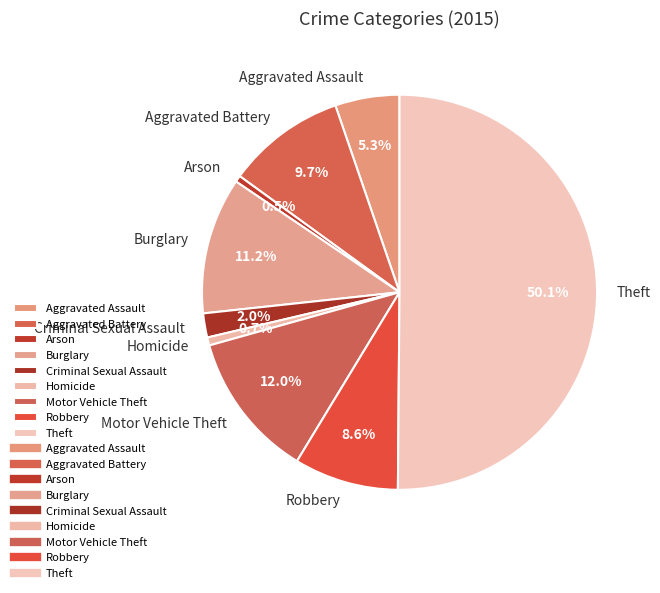

What is the largest slice in the pie chart?

Theft